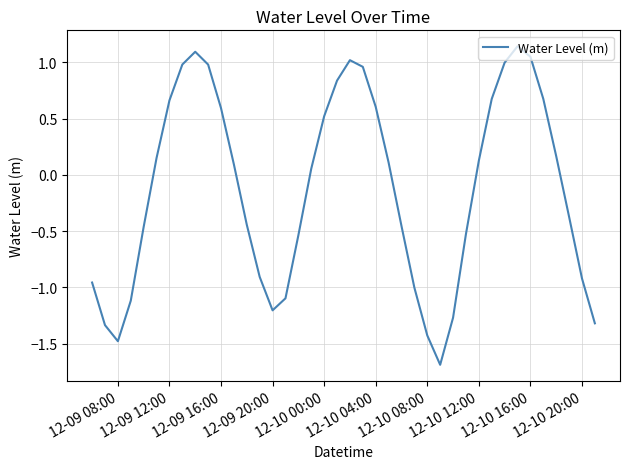

What is the smallest value displayed?

-1.7